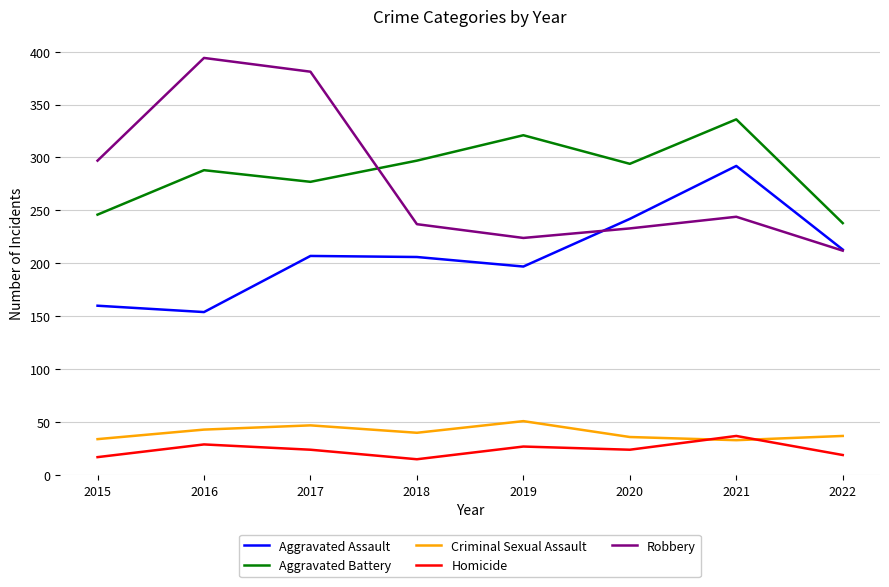

Read the Aggravated Assault value at 2018.

206